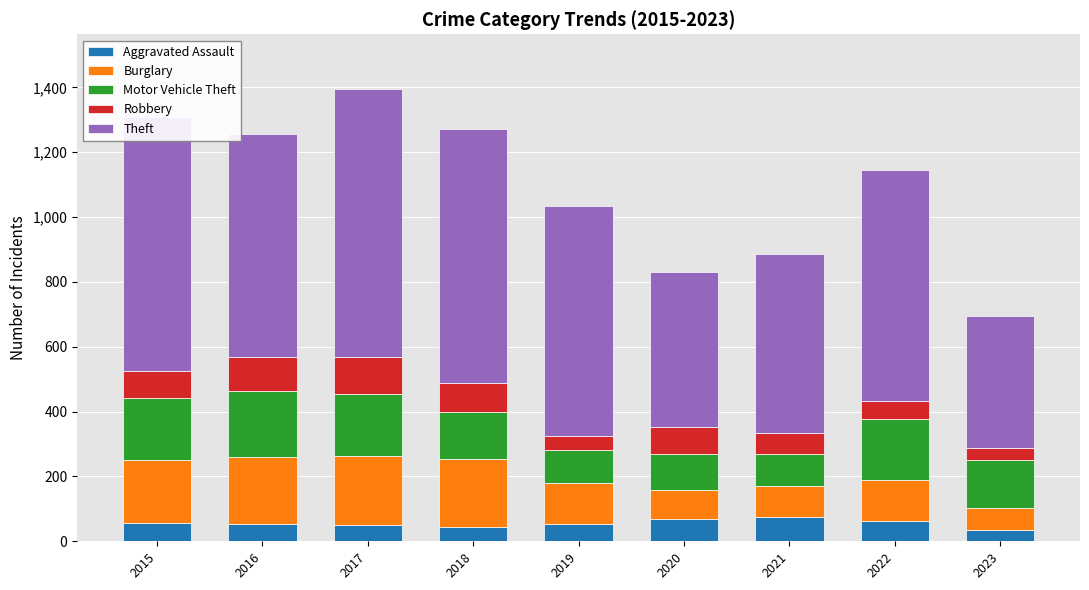

How many bars are there in total?

9